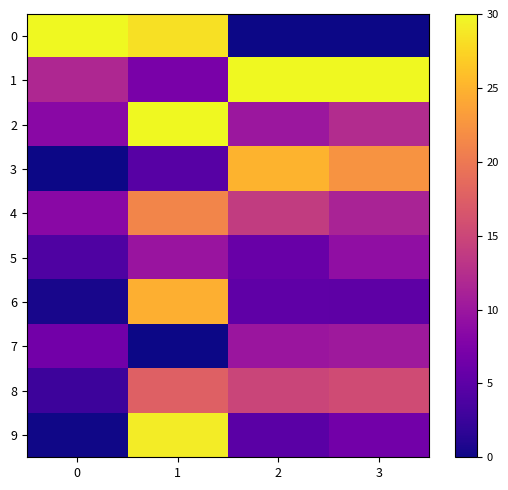

Rank the series at 3 from lowest to highest value.

0, 6, 9, 5, 7, 4, 2, 8, 3, 1